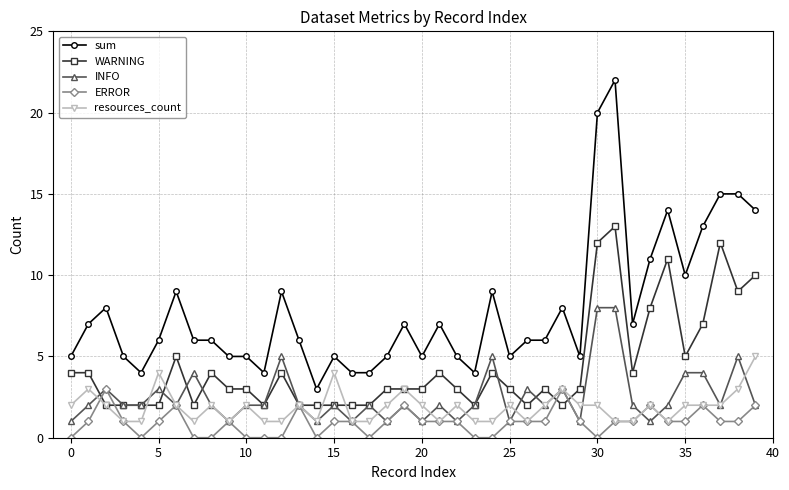

True or false: sum and WARNING cross at least once.

False